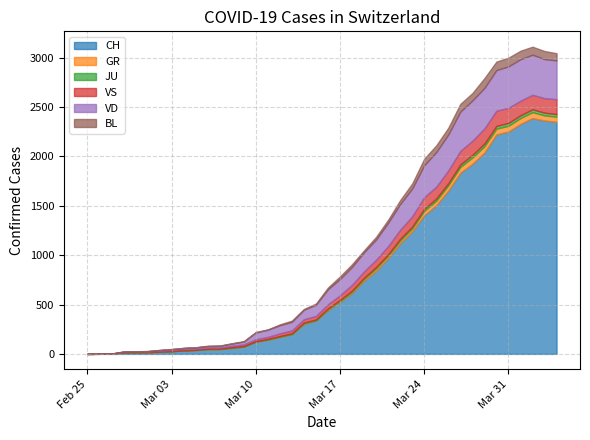

Is it true that CH equals 0 at 2020-02-25?

True